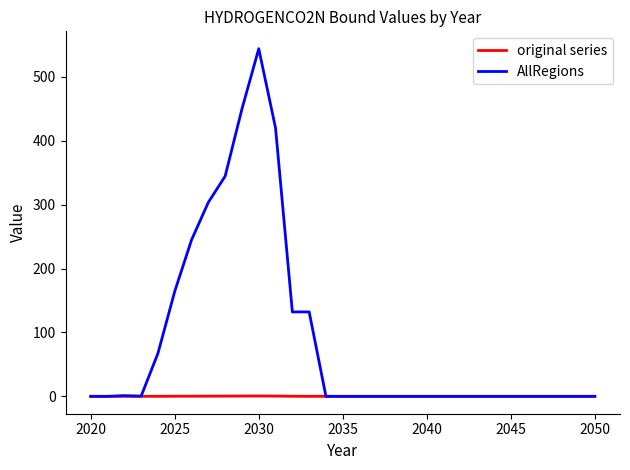

List the series in order of their overall mean, lowest first.

original series, AllRegions